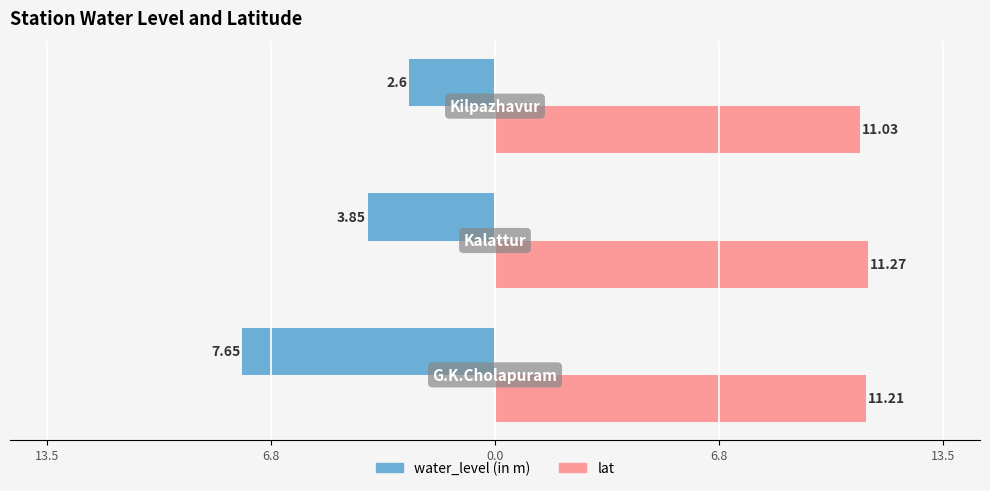

What are all the series names shown in the legend?

water_level (in m), lat